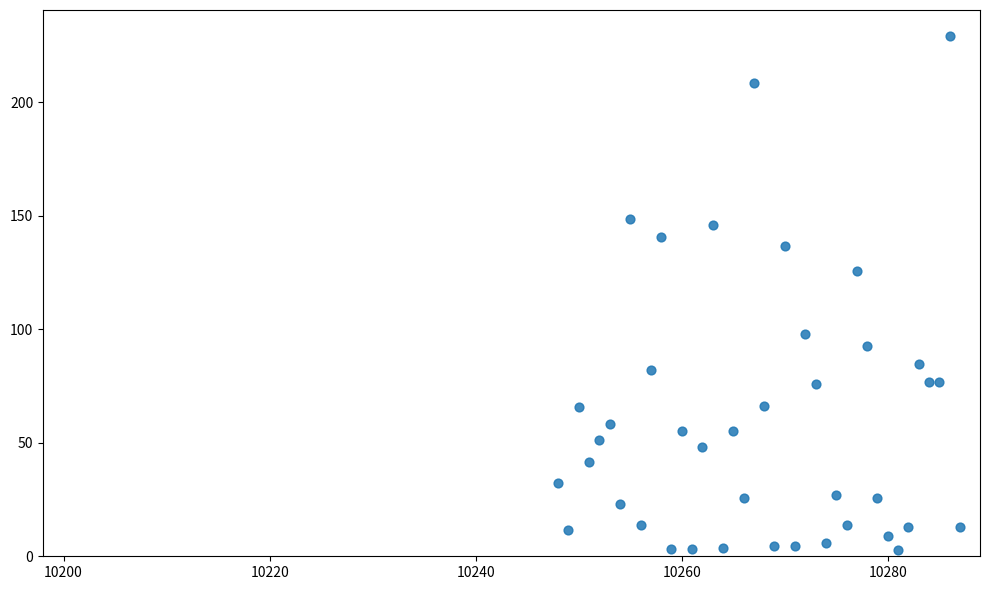

What Y value in the scatter plot is closest to 116?

125.8